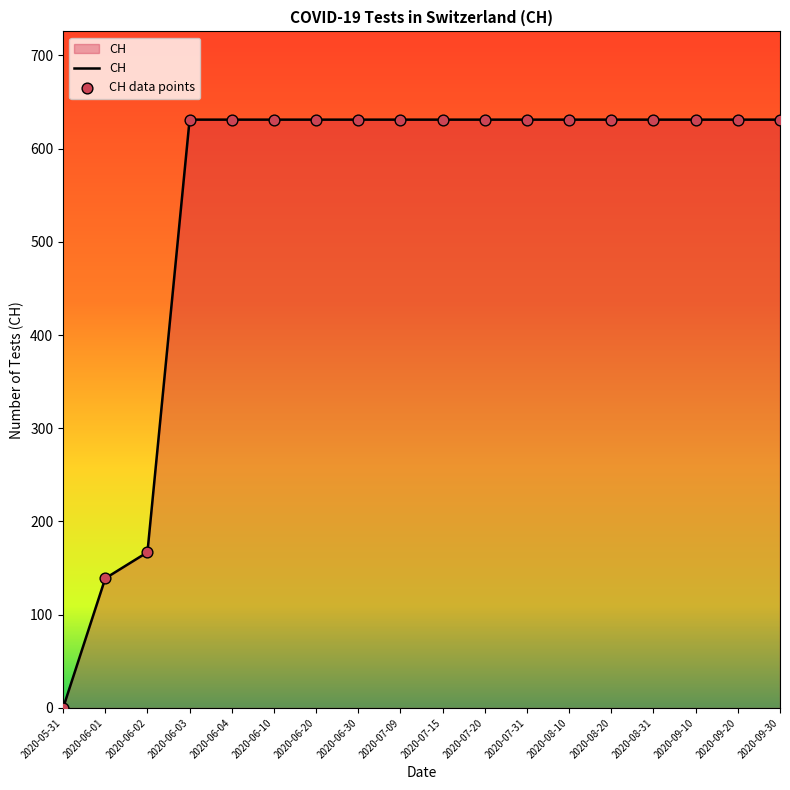

Approximately how many times larger is the value at 2020-07-31 compared to 2020-09-20?

1.0